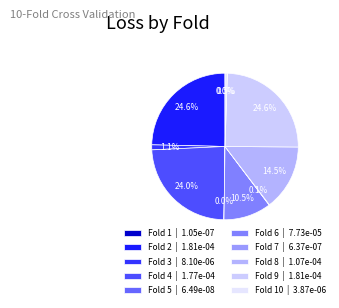

Count the number of slices in the pie.

10